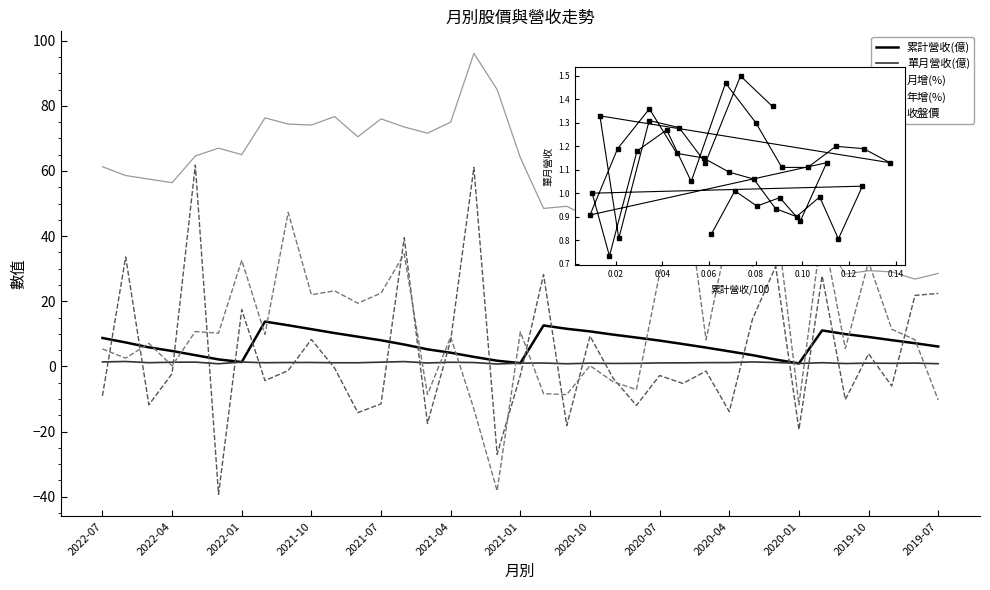

What is the sum of all 累計營收(億) values?

256.8